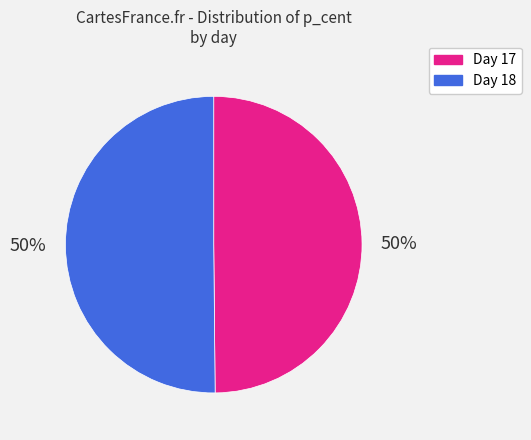

Combined, do Day 17 and Day 18 account for over 50%?

Yes